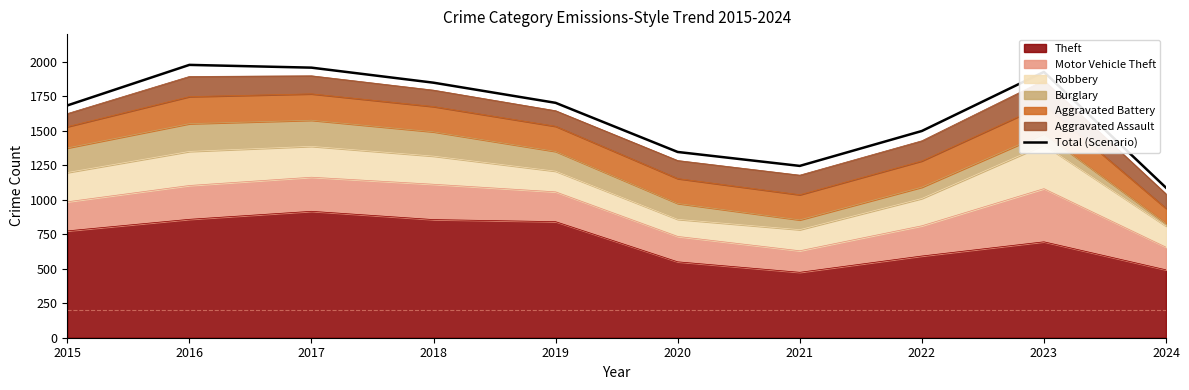

How many points are lower than both their immediate neighbors (excluding endpoints)?

1